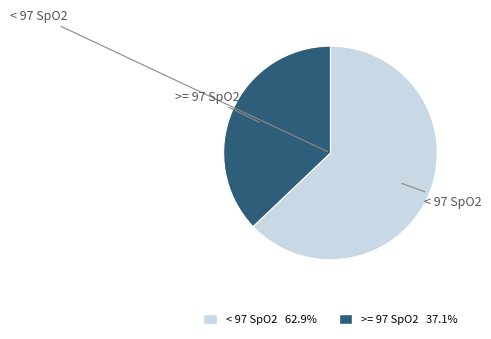

What is the ratio of the value at < 97 SpO2 to the value at >= 97 SpO2?

1.7